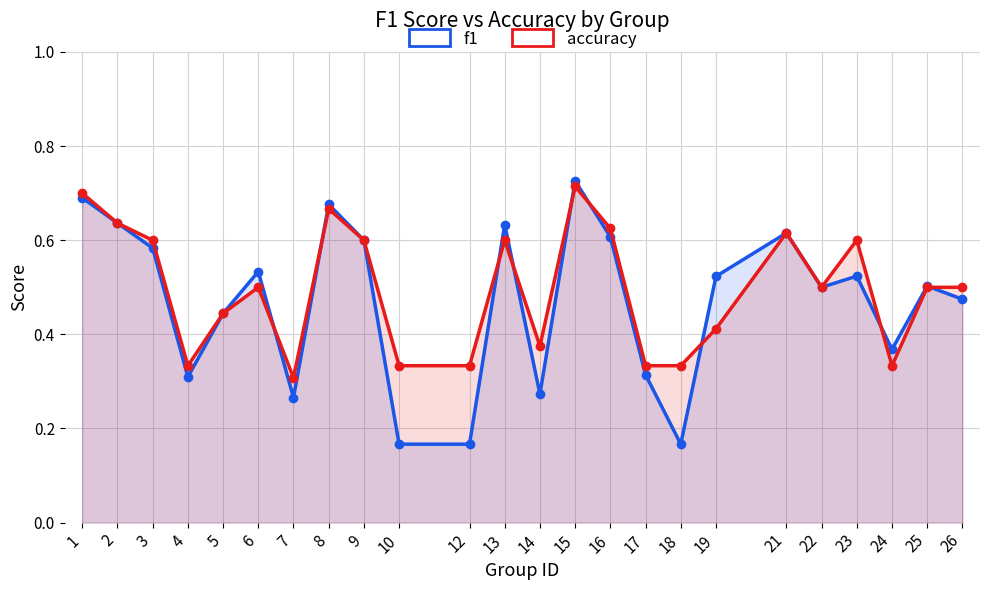

What is the value of the f1 point at the 3rd from the left?

0.6